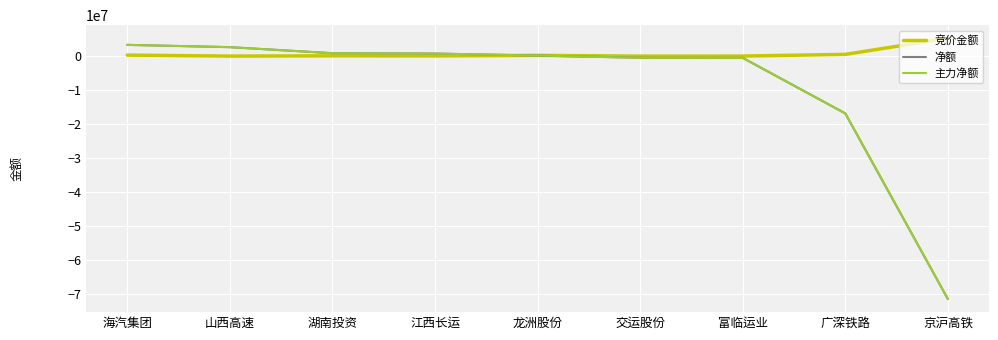

Reading left to right, extract all data points from this chart.

竞价金额: 海汽集团=295380	山西高速=5434	湖南投资=80993	江西长运=55860	龙洲股份=215551	交运股份=3190	富临运业=15167	广深铁路=507794	京沪高铁=5275145
净额: 海汽集团=3314519	山西高速=2639021	湖南投资=854370	江西长运=750800	龙洲股份=160495	交运股份=-489975	富临运业=-521737	广深铁路=-16898448	京沪高铁=-71626287
主力净额: 海汽集团=3314519	山西高速=2639021	湖南投资=854370	江西长运=750800	龙洲股份=160495	交运股份=-489975	富临运业=-521737	广深铁路=-16898448	京沪高铁=-71626287